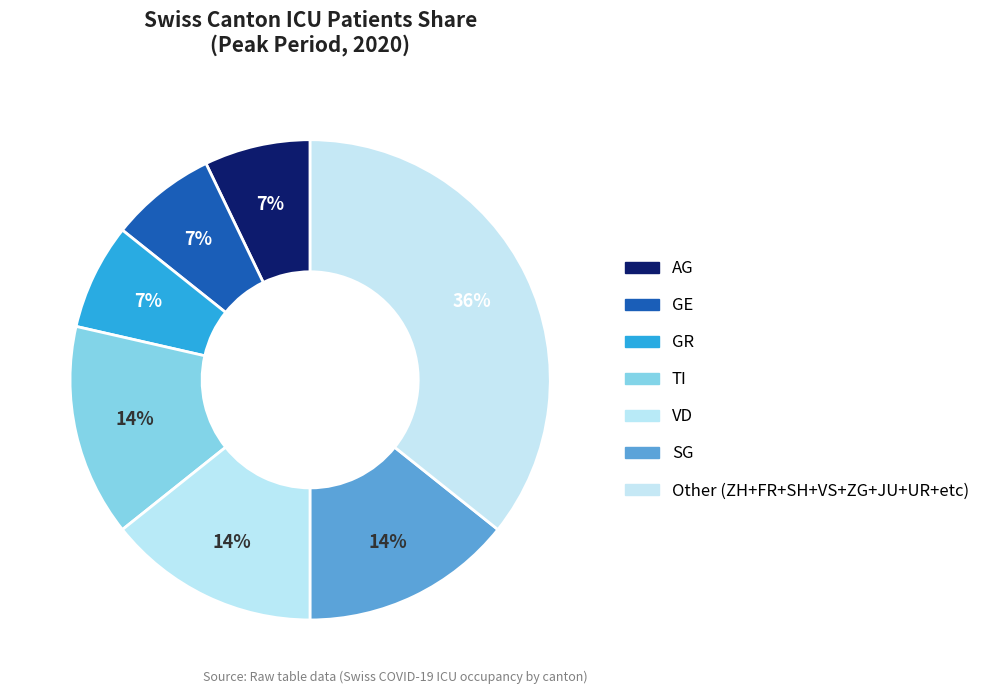

How many slices are in this pie chart?

7